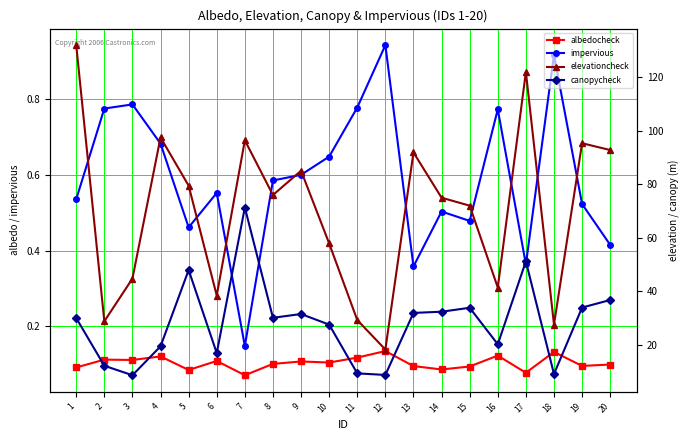

Which series has the widest spread of values?

elevationcheck